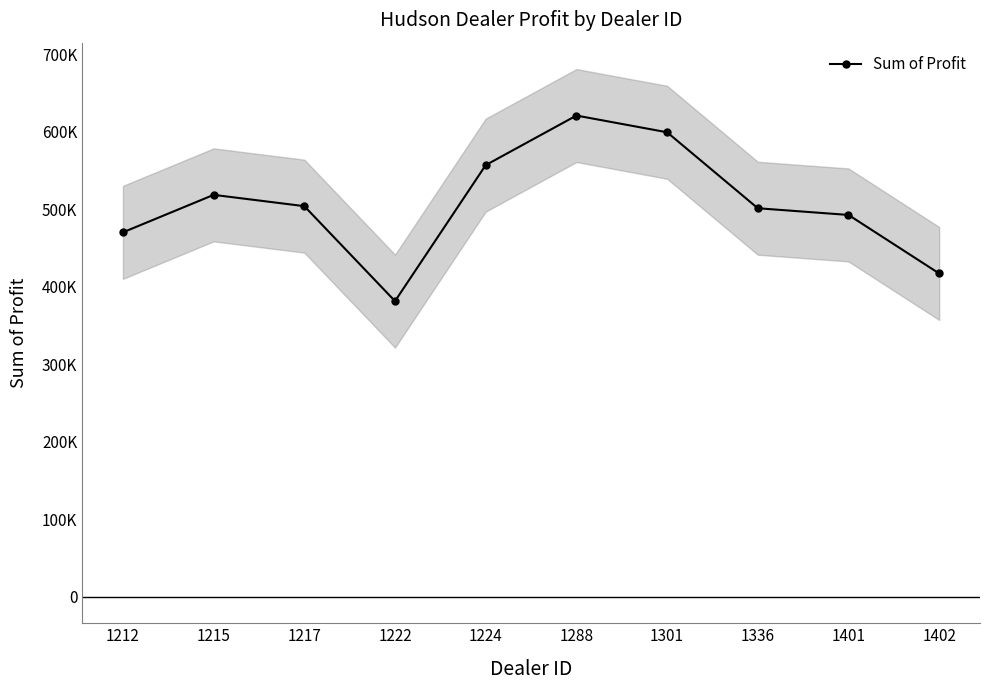

What is the value of the 10th point from the left?

417345.0